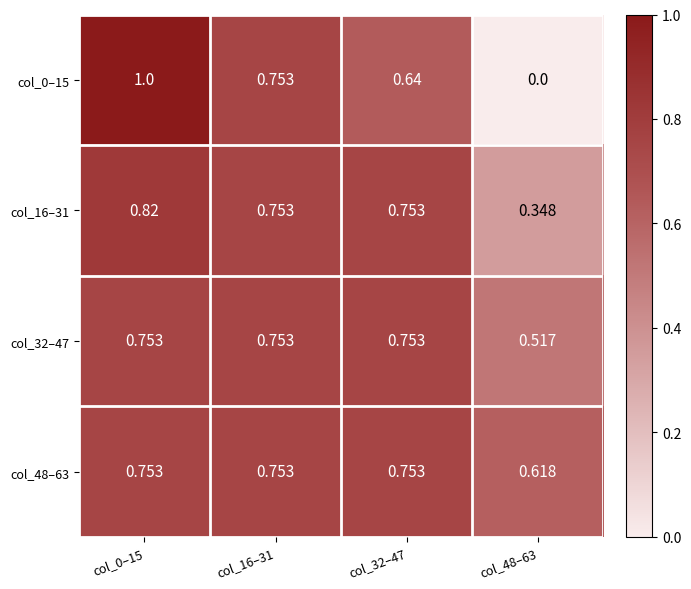

Is the value of col_48–63 at col_48–63 greater than the value of col_0–15 at col_48–63?

Yes